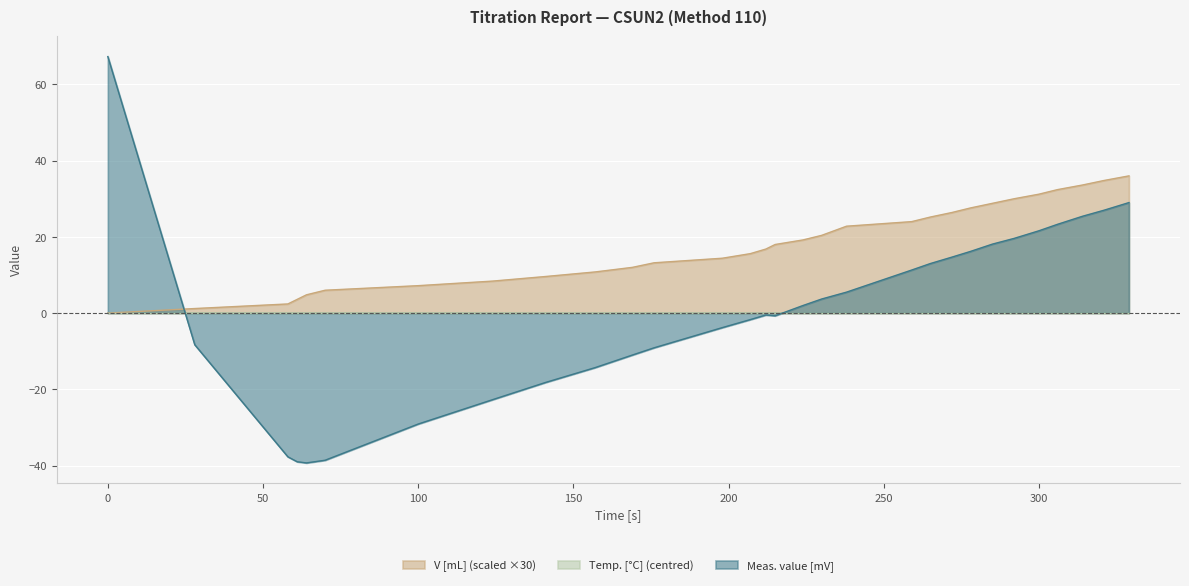

Rank the categories by V [mL] value from highest to lowest.

329, 321, 314, 306, 300, 292, 285, 278, 272, 265, 259, 238, 234, 230, 224, 215, 212, 207, 198, 176, 169, 157, 141, 124, 100, 70, 64, 61, 58, 28, 0